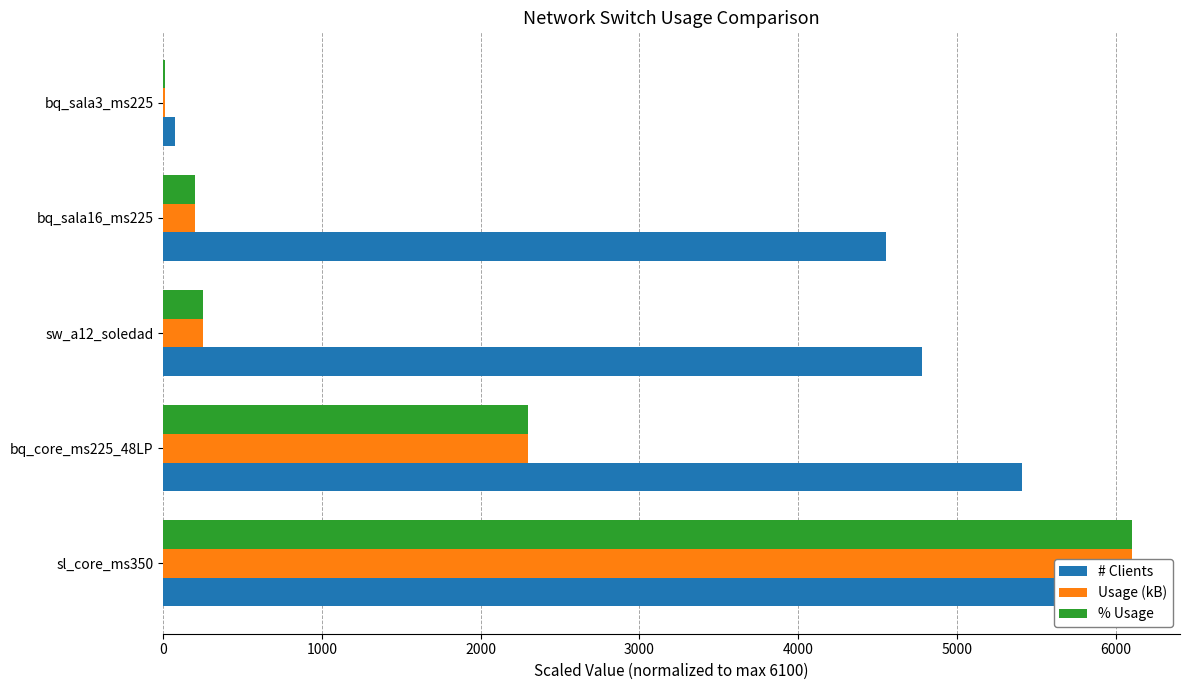

Between bq_core_ms225_48LP and bq_sala3_ms225, which series saw the biggest shift?

# Clients